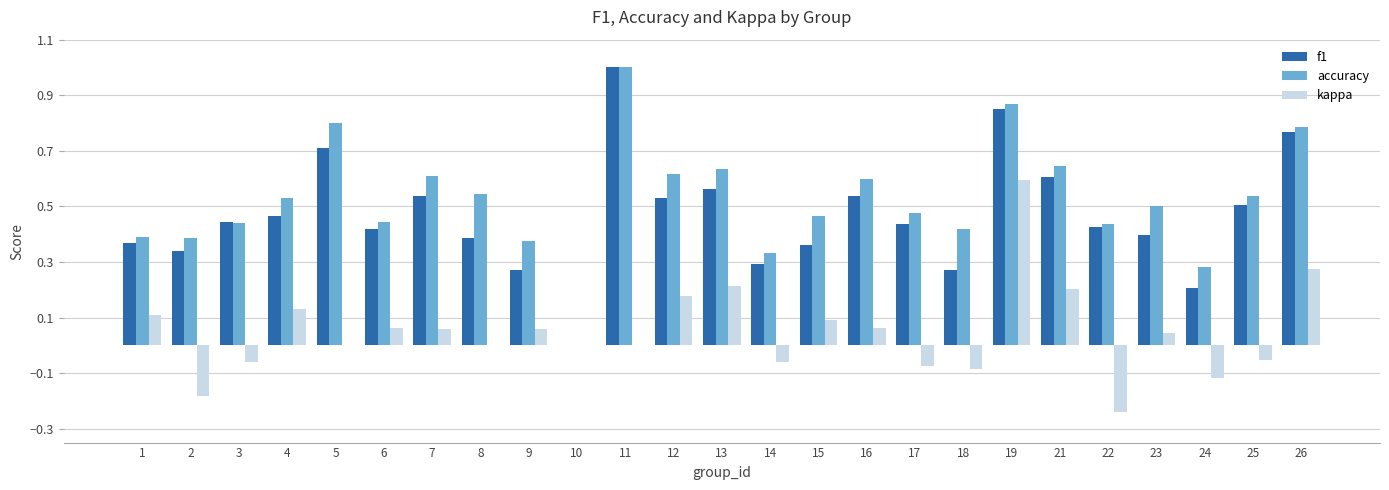

At which label does kappa reach its peak?

19